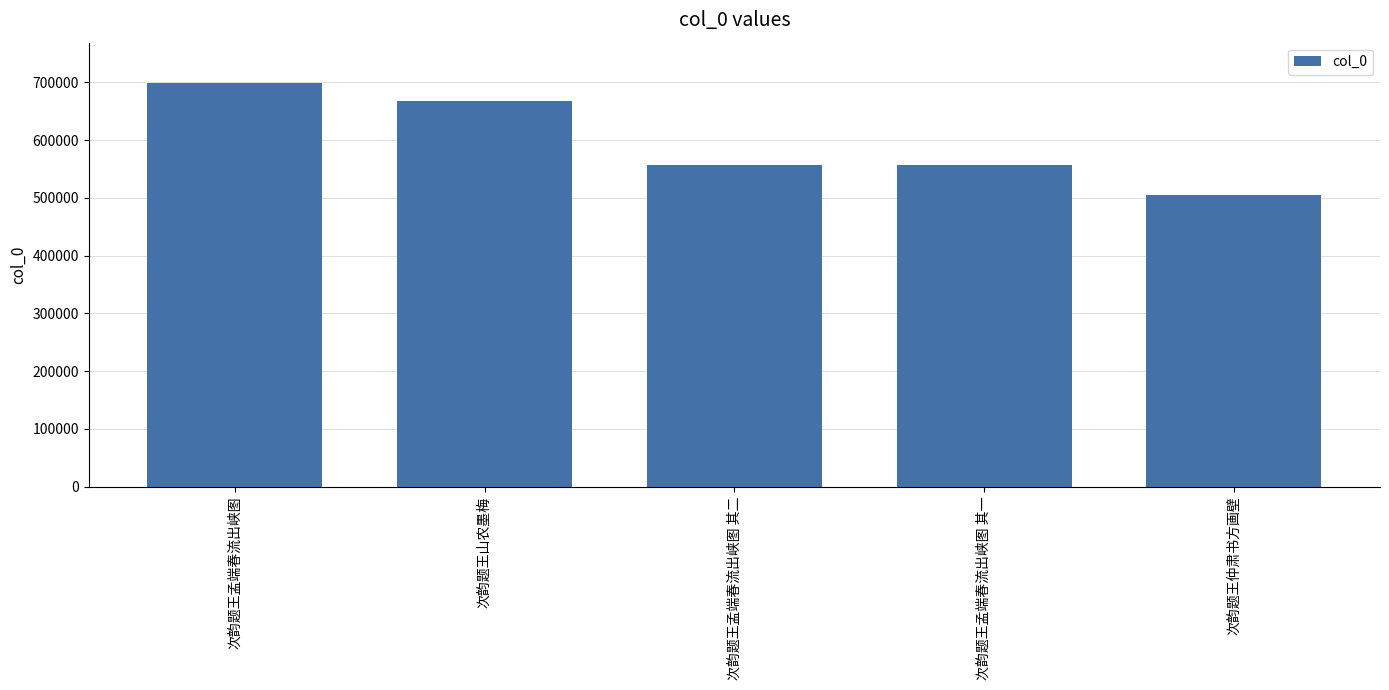

The value at 次韵题王孟端春流出峡图 is 1040386. True or false?

False